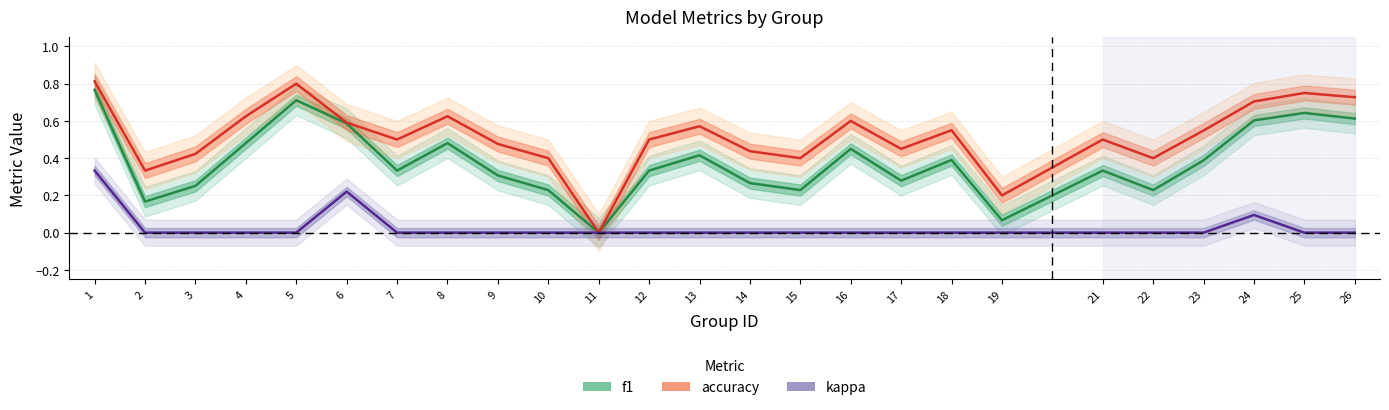

True or false: kappa and f1 intersect in this chart.

False